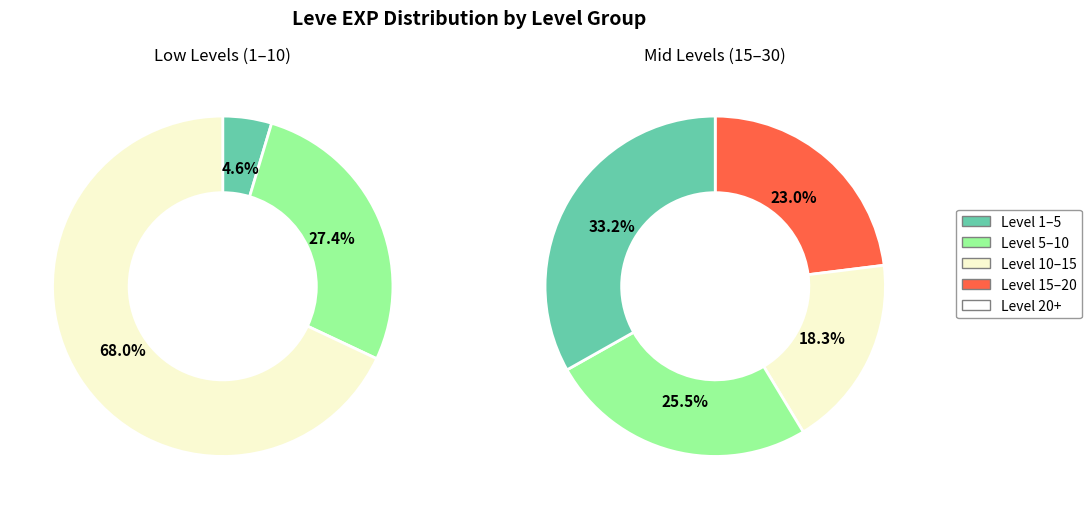

Do Level 10 and Level 1 together represent more than half of the pie?

No